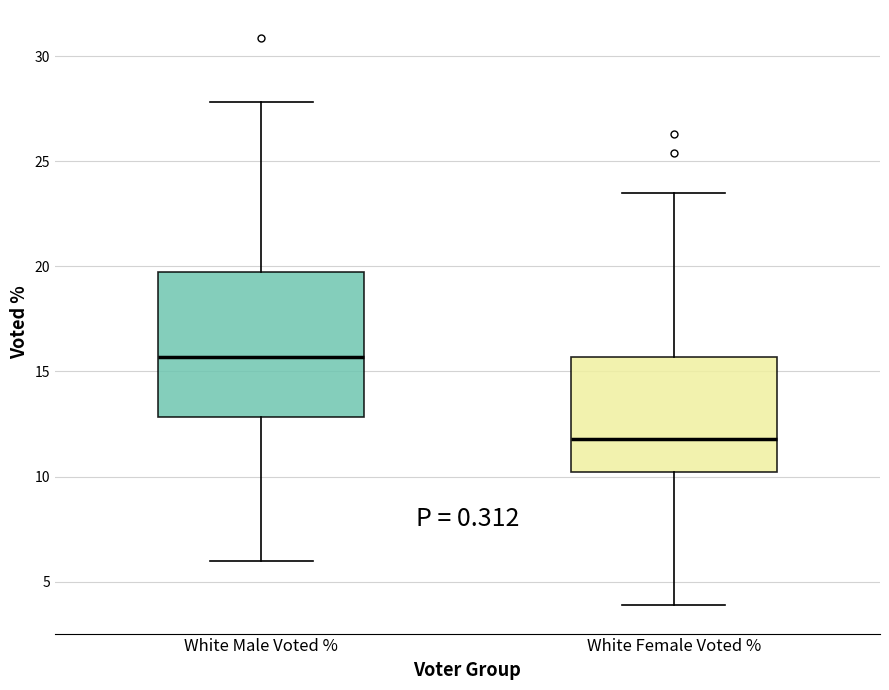

Which box's median line is the lowest?

White Female Voted %